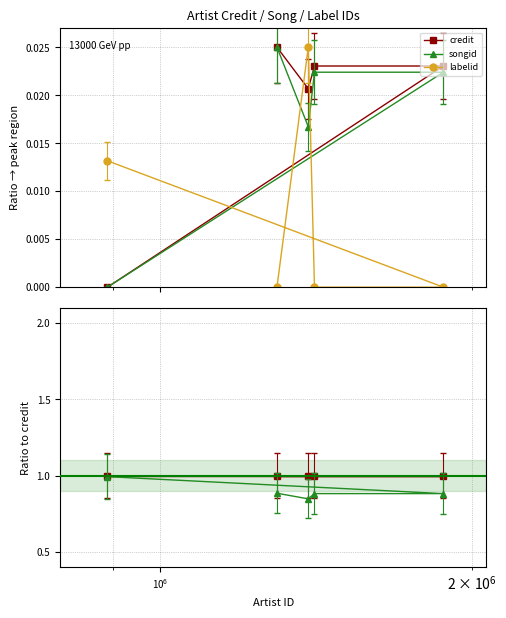

Does the chart display data point markers on the line(s)?

Yes